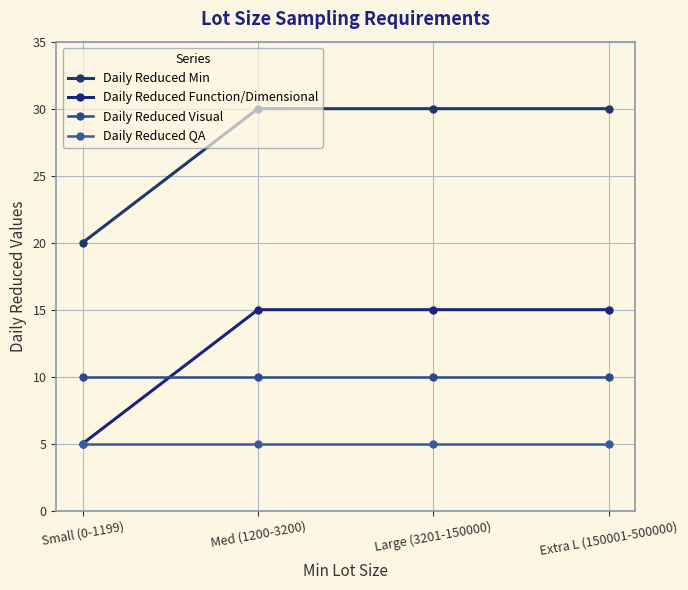

Does the chart have visible grid lines?

Yes